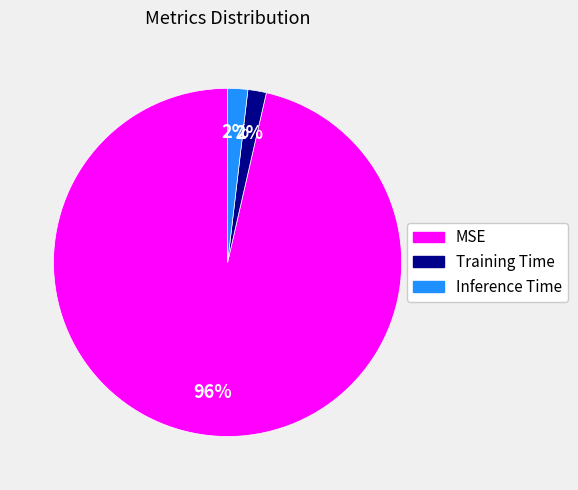

To the nearest percent, what is the combined percentage of Training Time and MSE?

98%